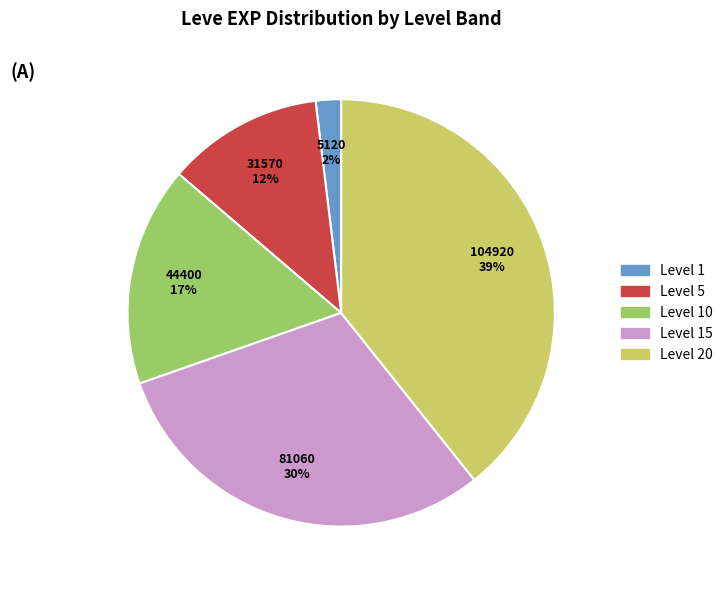

To the nearest percent, what is the average slice percentage?

20%